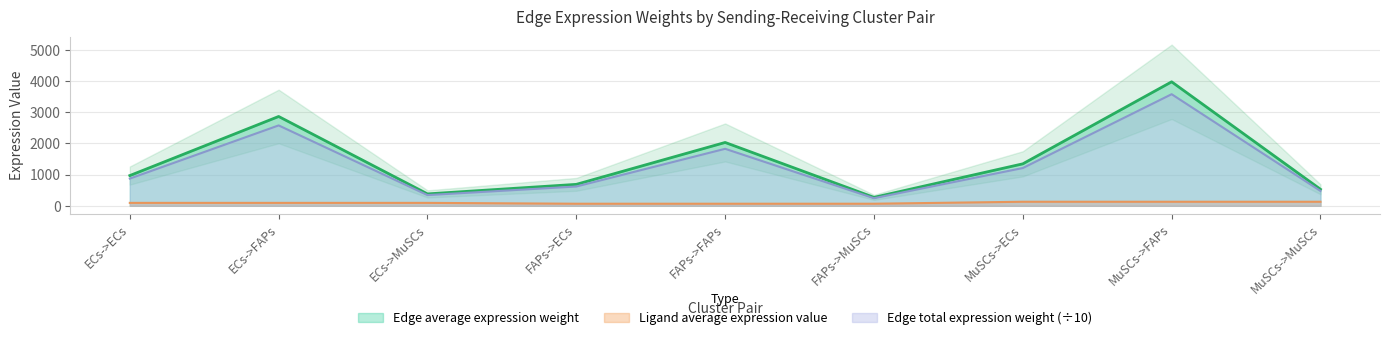

Which label corresponds to the largest value in the chart?

MuSCs->FAPs